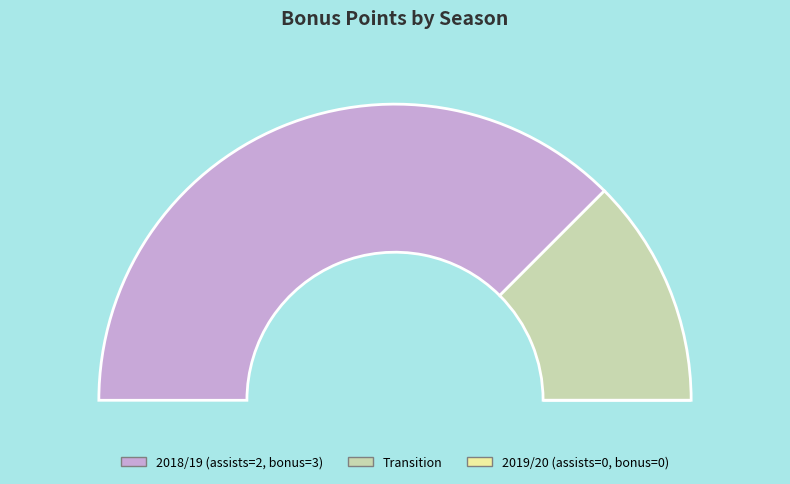

Does 2018/19 (assists=2) account for over 50% of the chart?

Yes